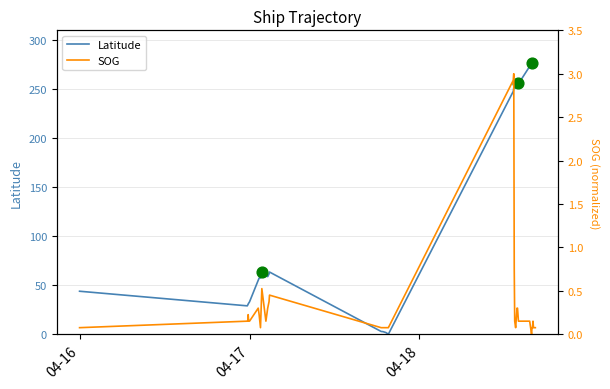

What are all the series names shown in the legend?

Latitude, SOG